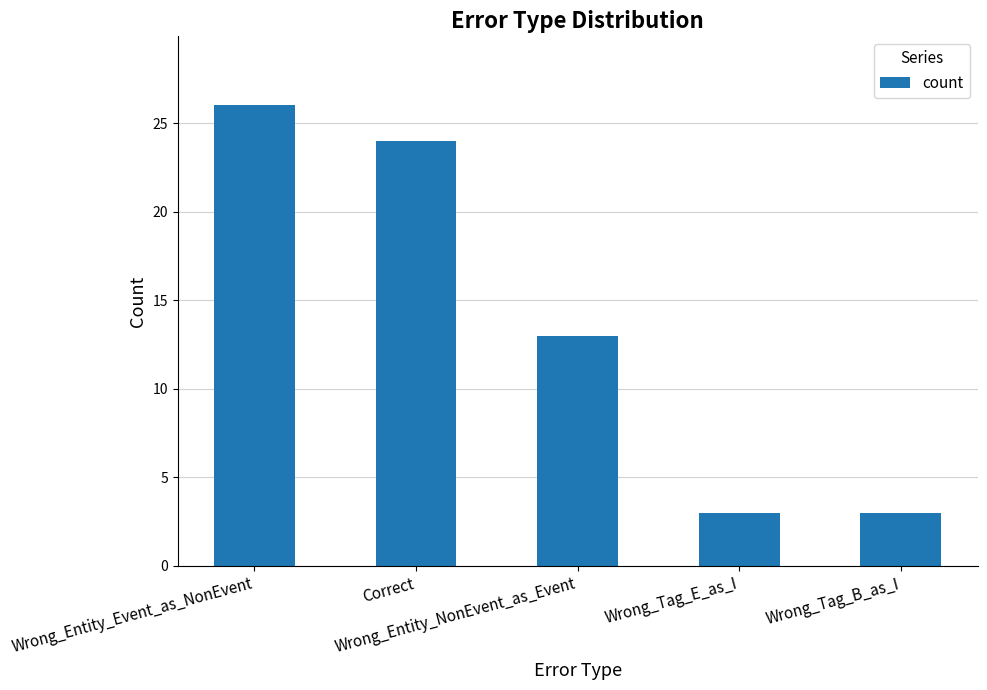

The chart shows a value of 26 at Wrong_Entity_Event_as_NonEvent. True or false?

True